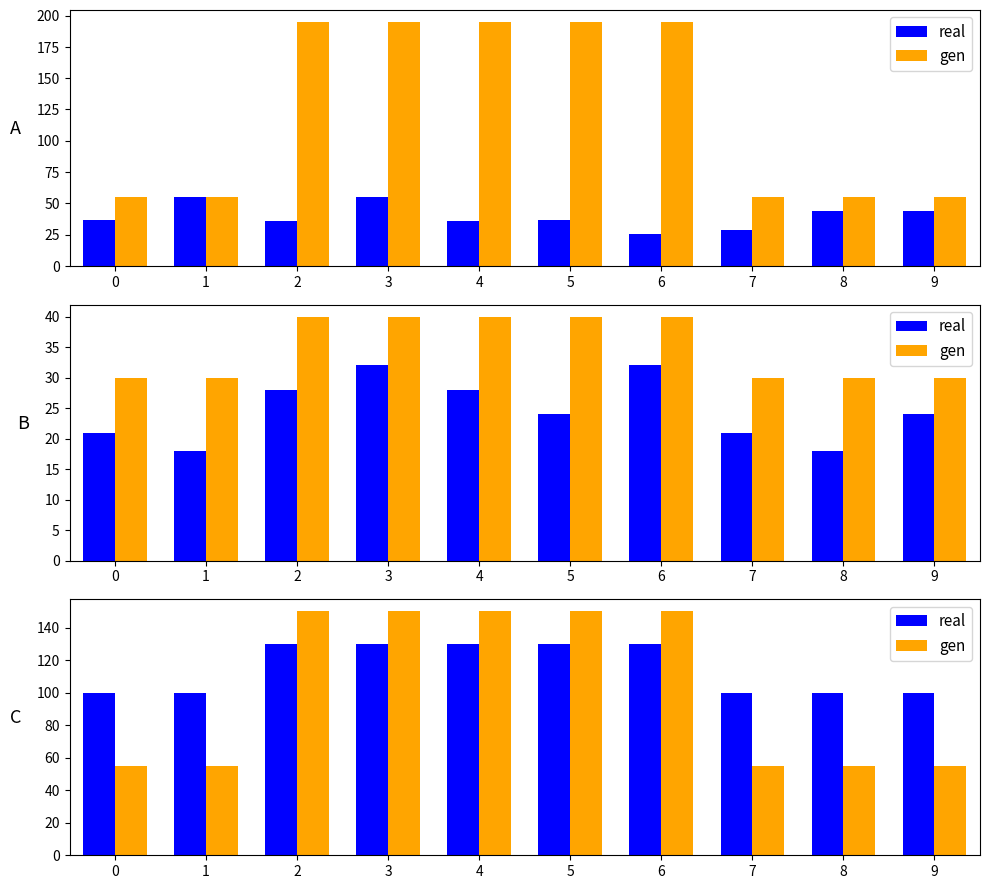

What are all the series names shown in the legend?

real, gen